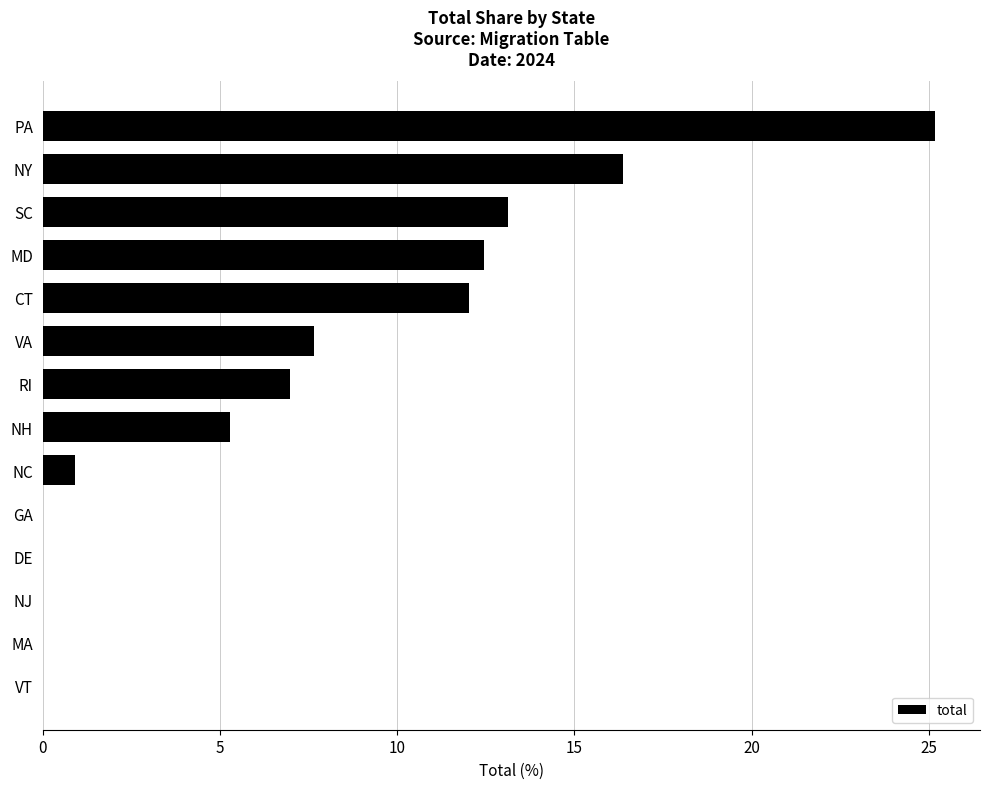

What is the change in value from NJ to CT?

+12.0